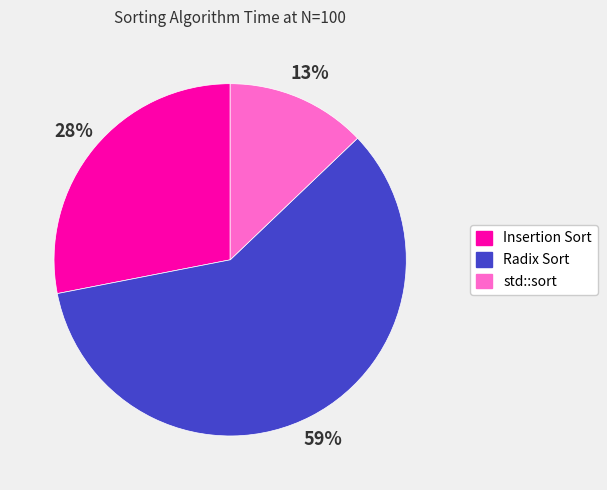

To the nearest percent, what is the combined percentage of Radix Sort and Insertion Sort?

87%